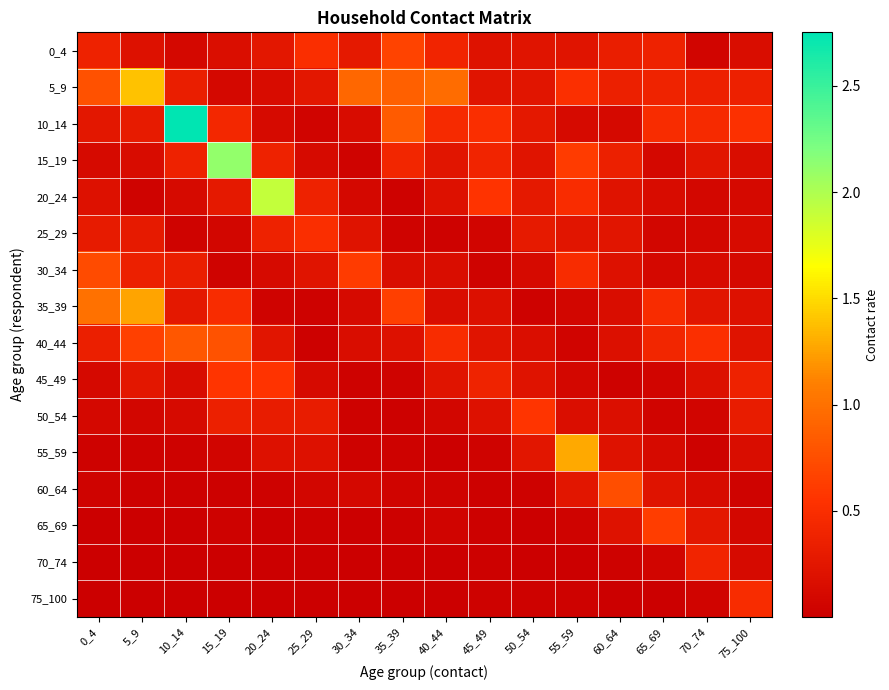

At how many categories does at least one series exceed 0?

16